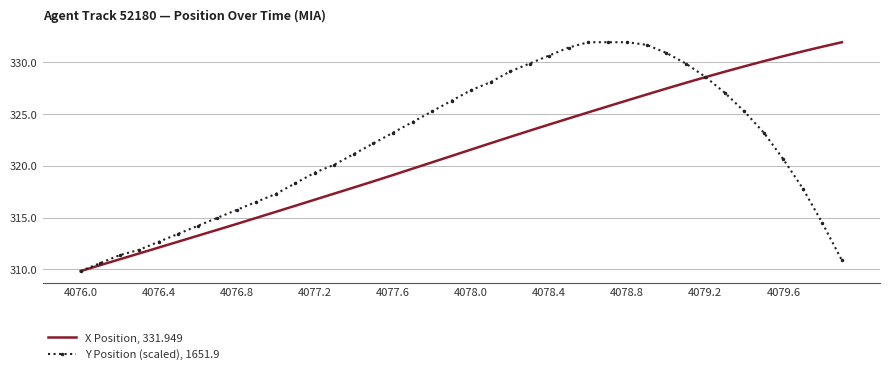

What is the greatest value displayed?

331.9